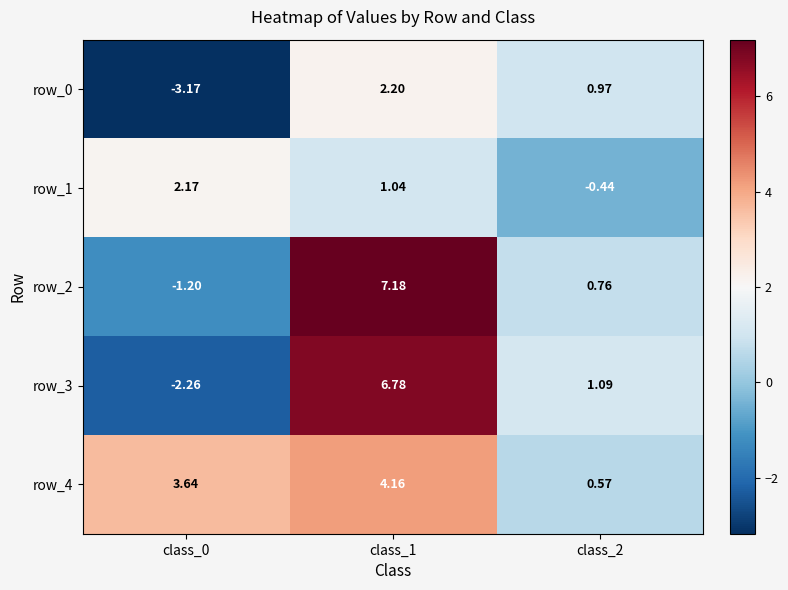

Which series has the largest total across all categories?

row_4